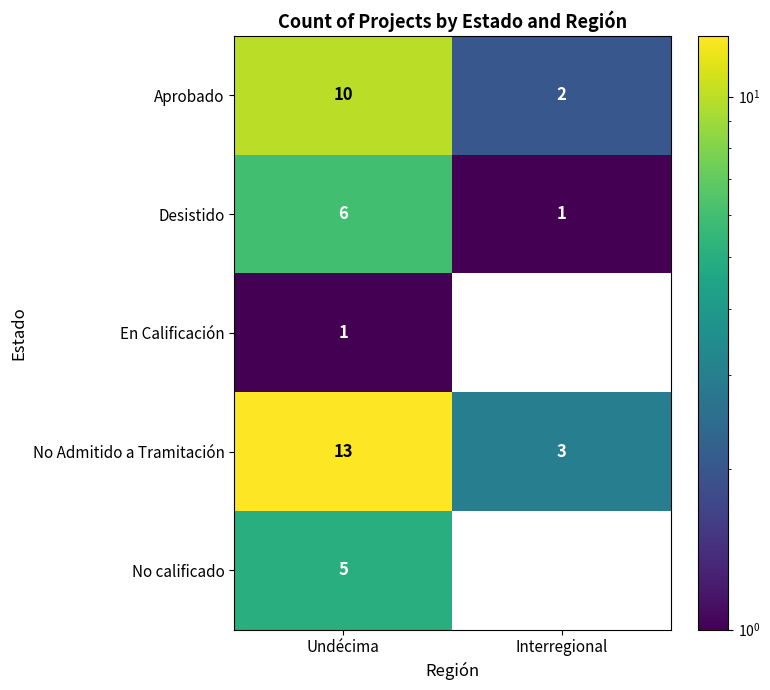

What is the difference between the No calificado values at Undécima and Interregional?

5